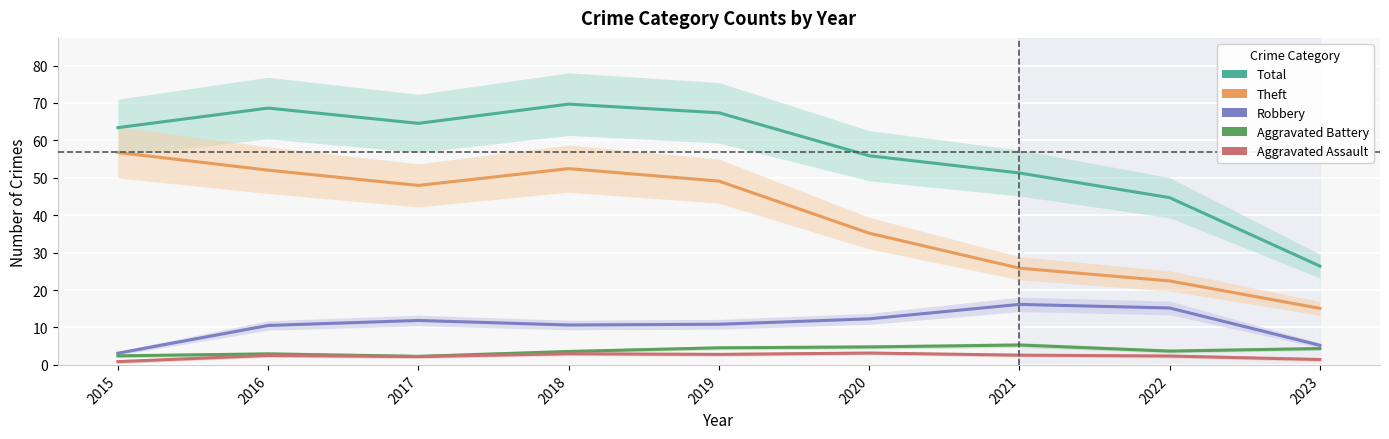

Where is the first local maximum for Total?

2016